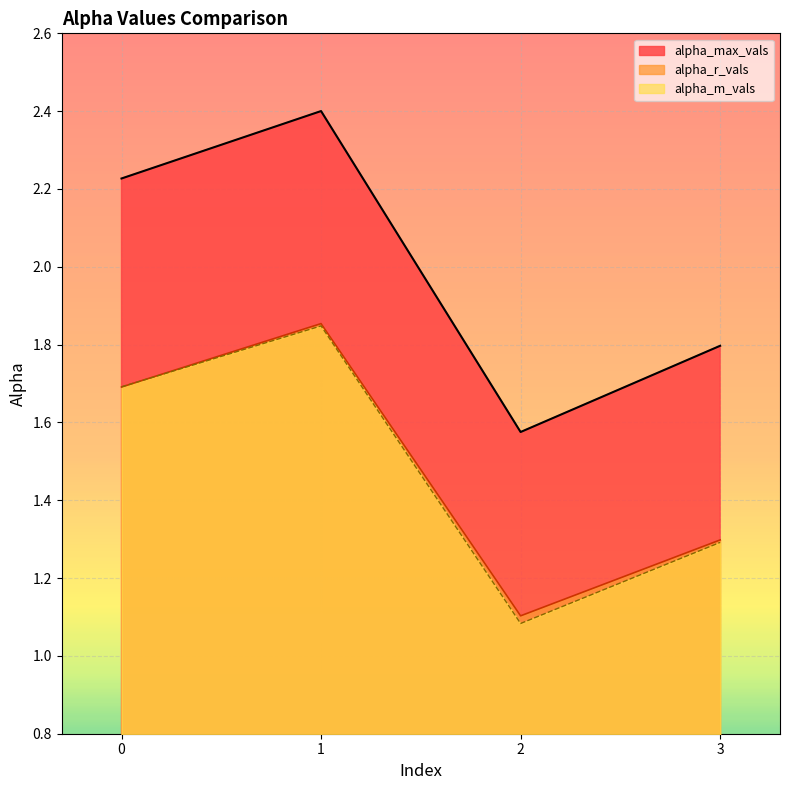

What is the highest value of the alpha_r_vals series?

1.9